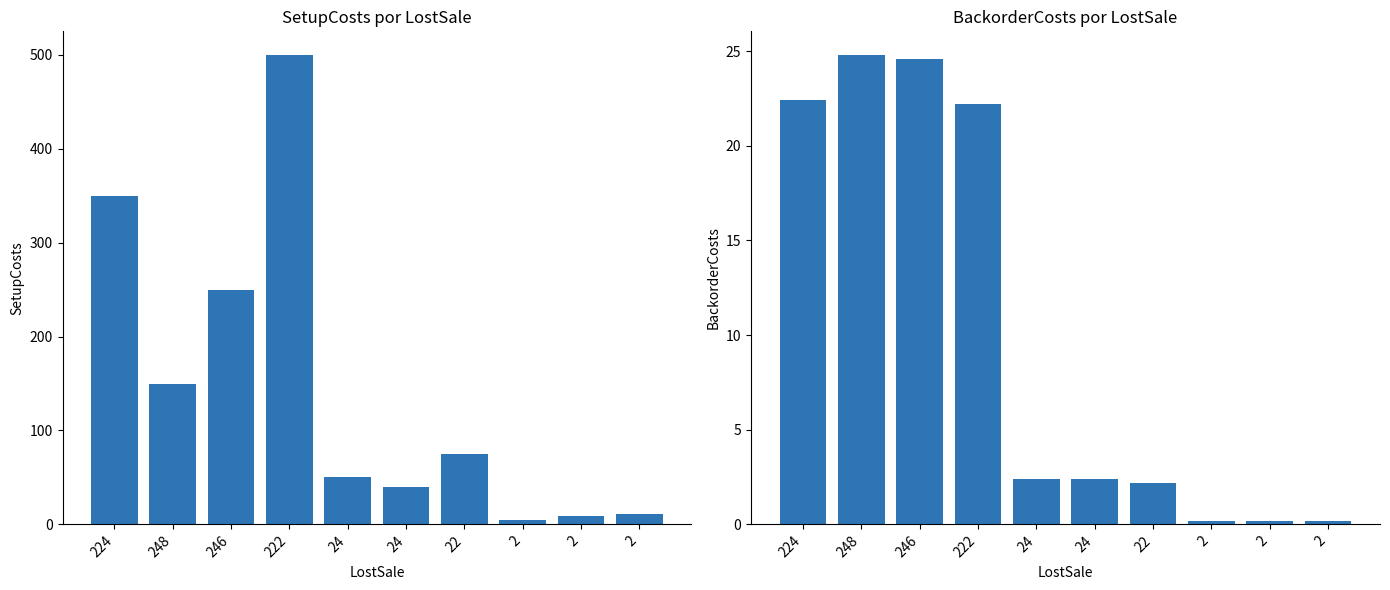

Which series changed the most between 222 and 2?

SetupCosts